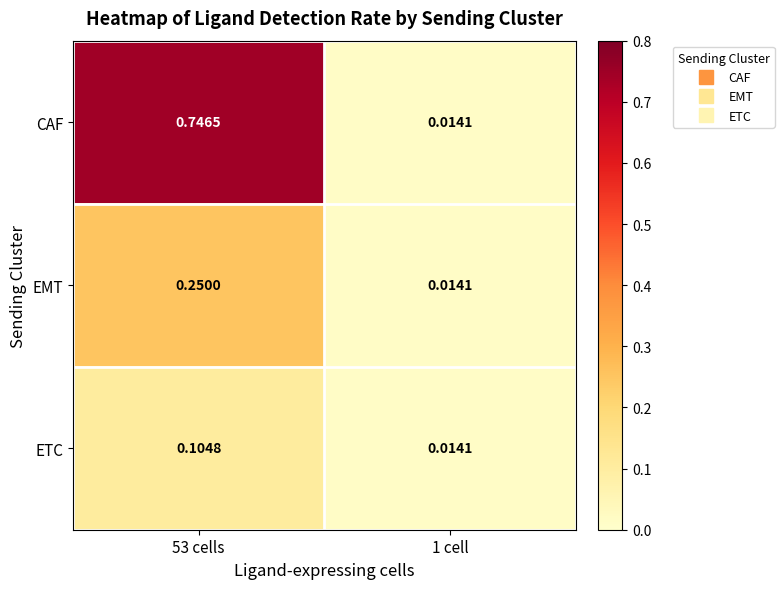

Which series has the largest total across all categories?

CAF